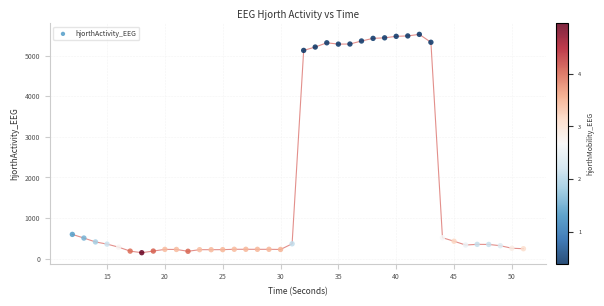

What is the range of X values (max minus min)?

39.0